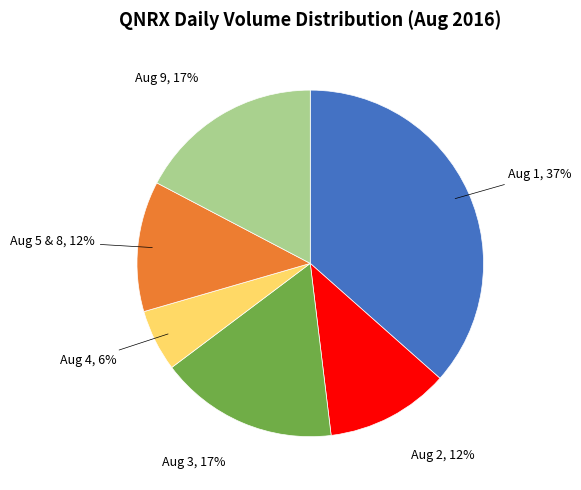

Between Aug 2 and Aug 1, which is larger?

Aug 1